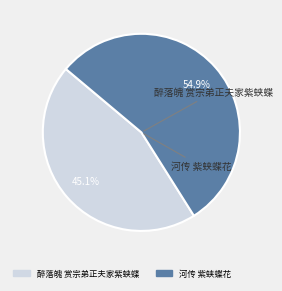

What is the ratio of the value at 河传 紫蛱蝶花 to the value at 醉落魄 赏宗弟正夫家紫蛱蝶?

1.2